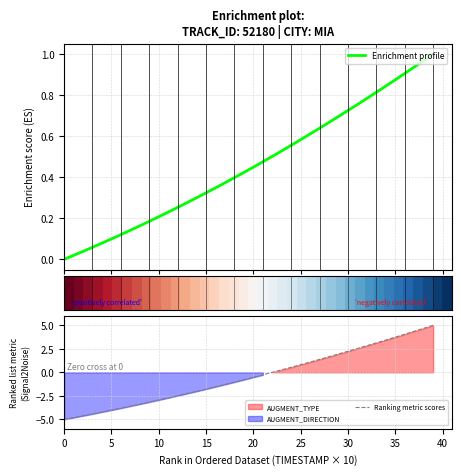

What is the highest value of the Ranking metric scores series?

5.0